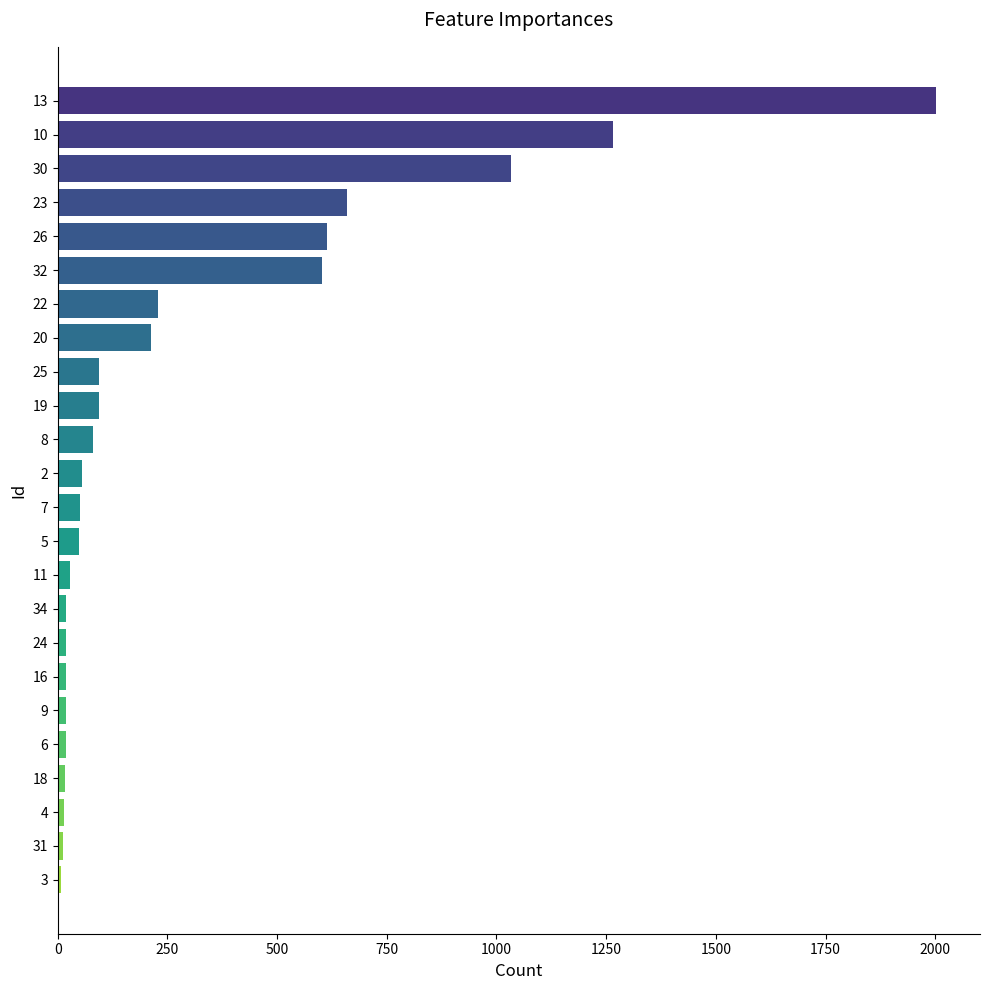

What is the average value?

300